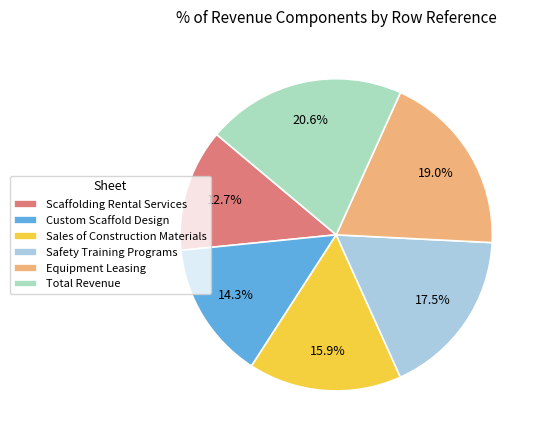

Which slice is the largest?

Total Revenue